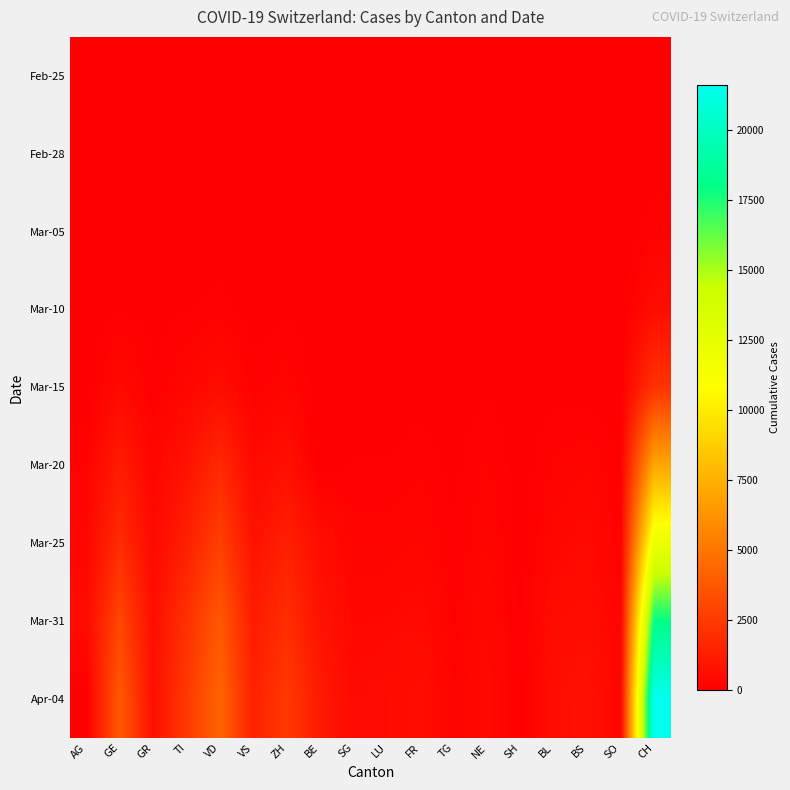

At which category is the sum across all series the highest?

CH